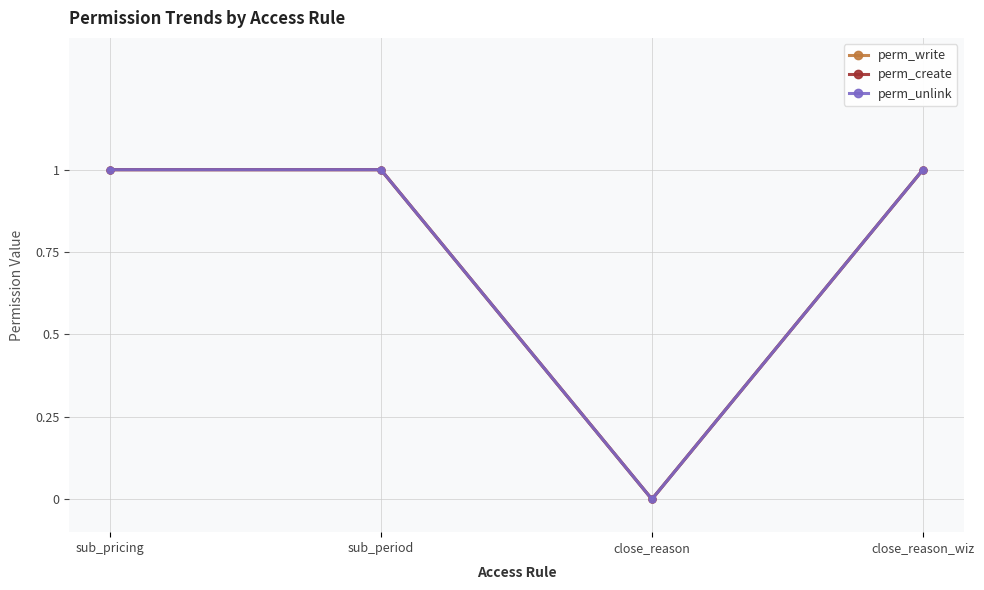

Which category has the highest value across all series?

sub_pricing